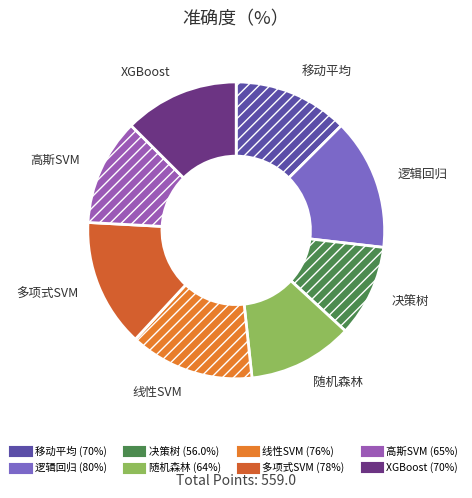

Combined, do 多项式SVM and 移动平均 account for over 50%?

No